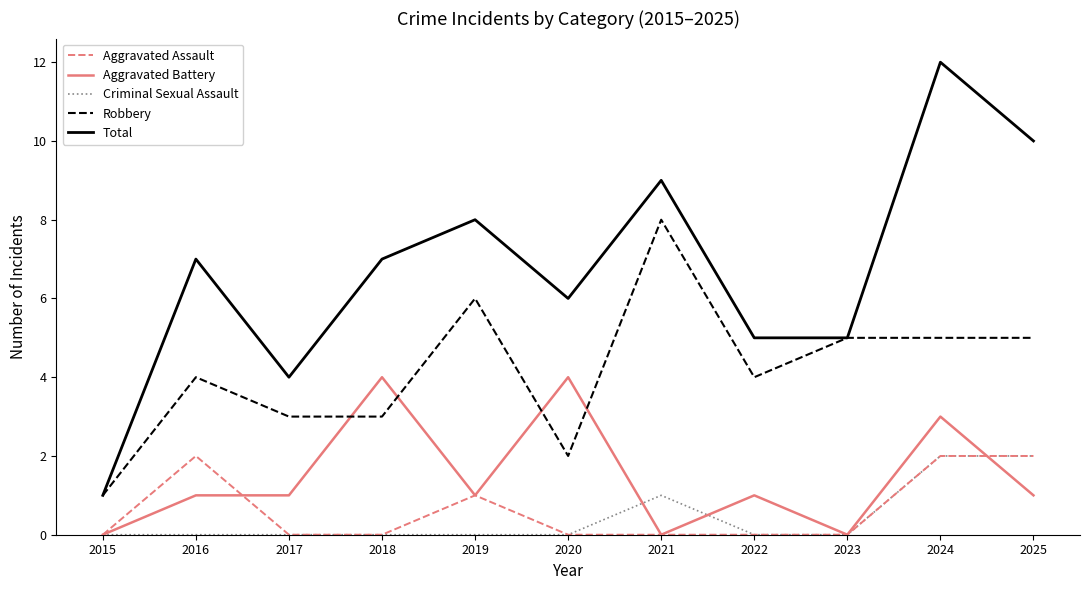

How many values in the Total series are below 7?

5